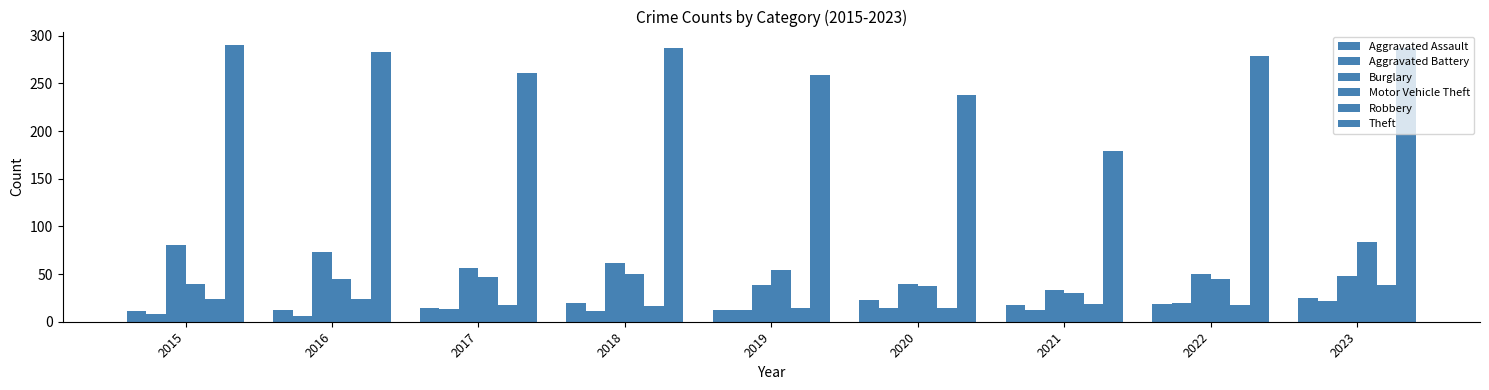

Where is Theft nearest to the value 234?

2020